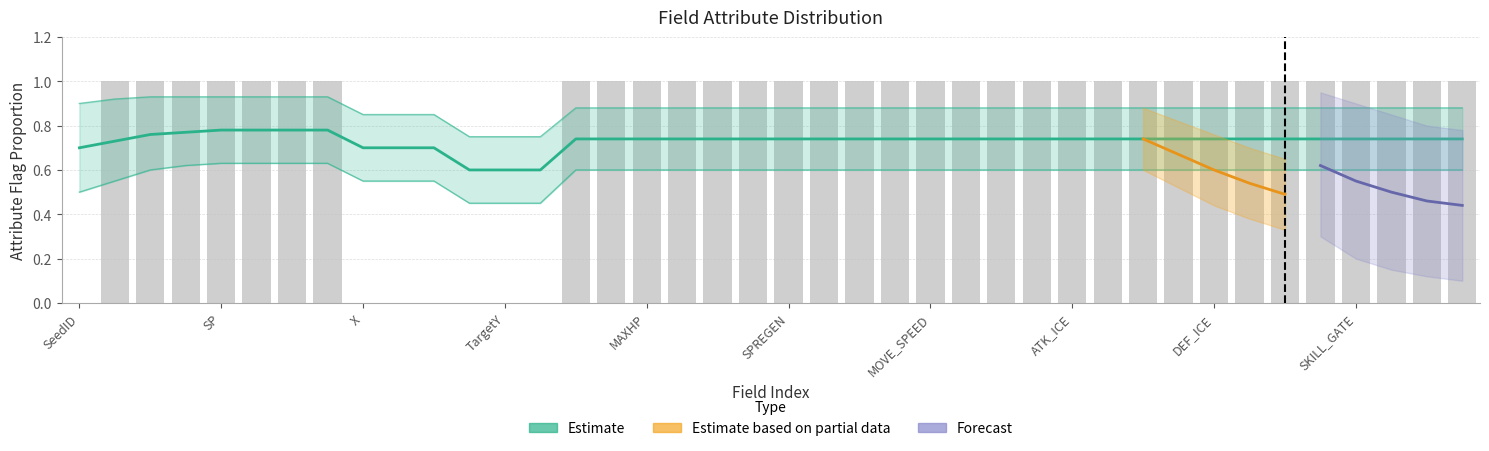

What is the difference between the highest and lowest values at MAXSP?

1